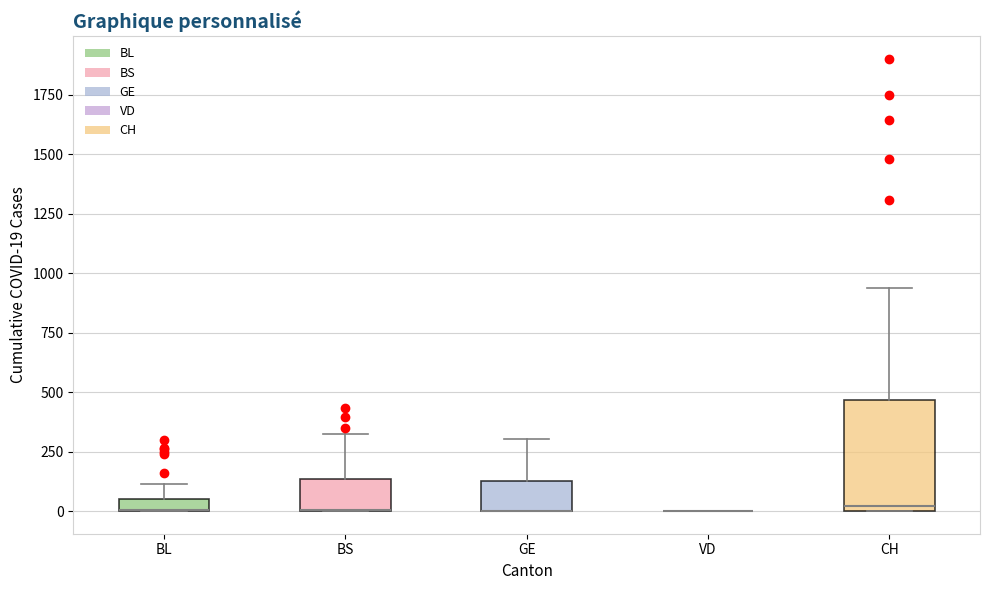

Where does the upper whisker of the box for CH end on the y-axis? The values are not printed on the chart, so give them approximately, as read against the axis.

950